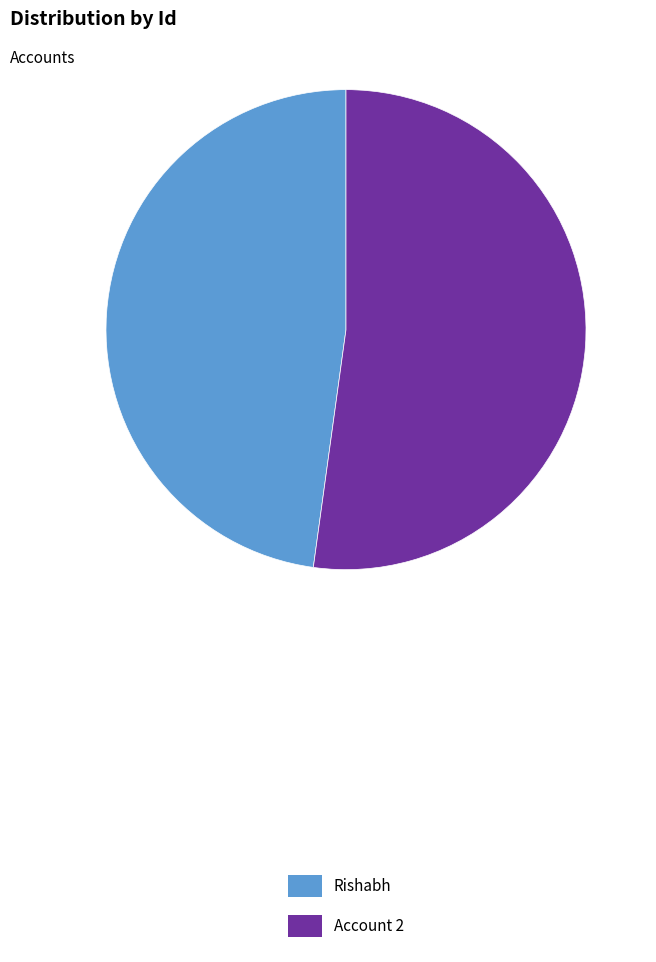

Is it true that Rishabh is 48% of the pie?

True